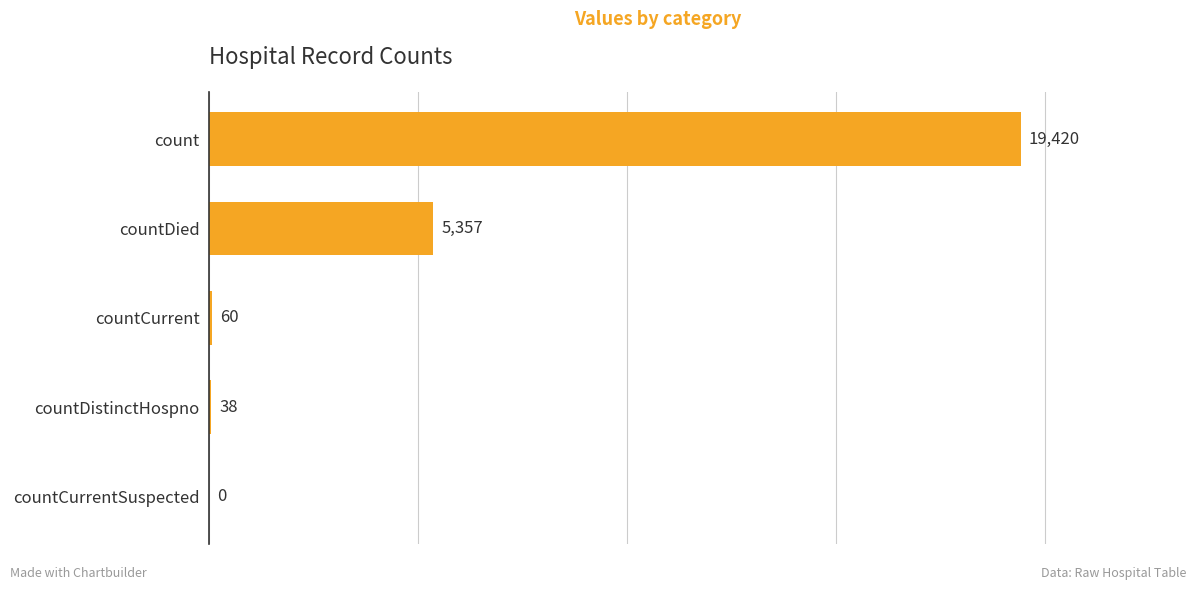

Reading bottom to top, list all the values displayed in this chart.

countCurrentSuspected=0	countDistinctHospno=38	countCurrent=60	countDied=5357	count=19420